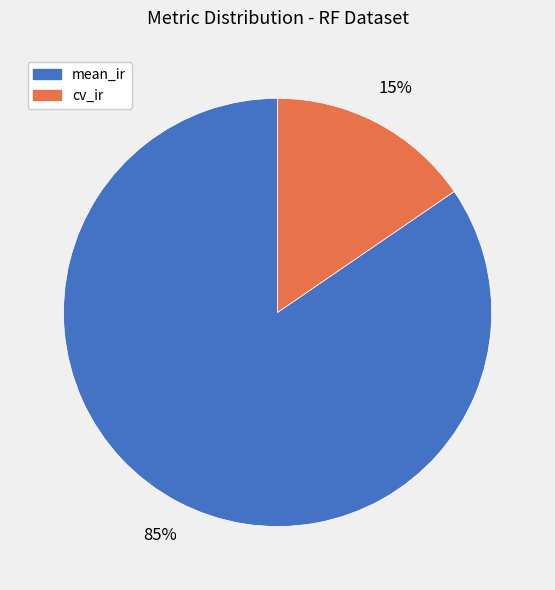

Is it true that cv_ir is 15% of the pie?

True